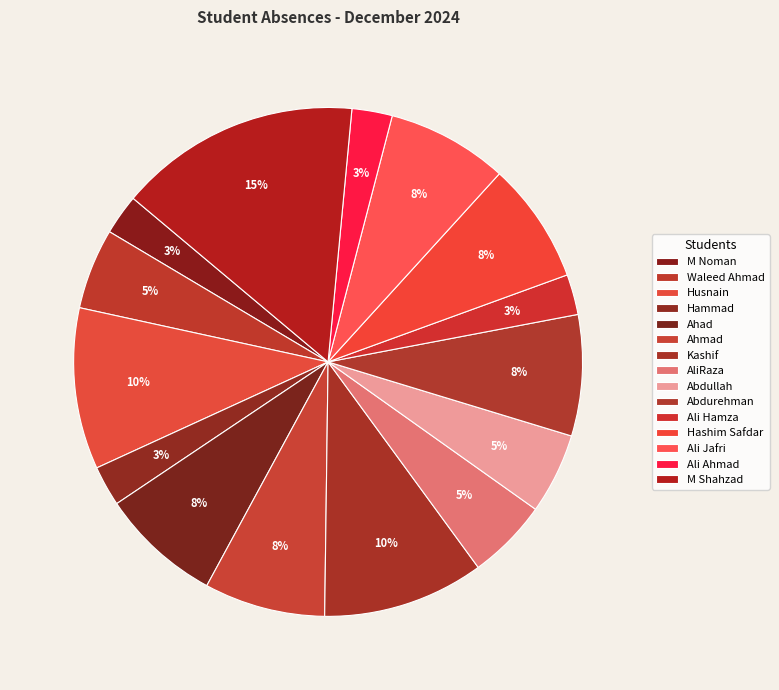

Count the number of slices in the pie.

15